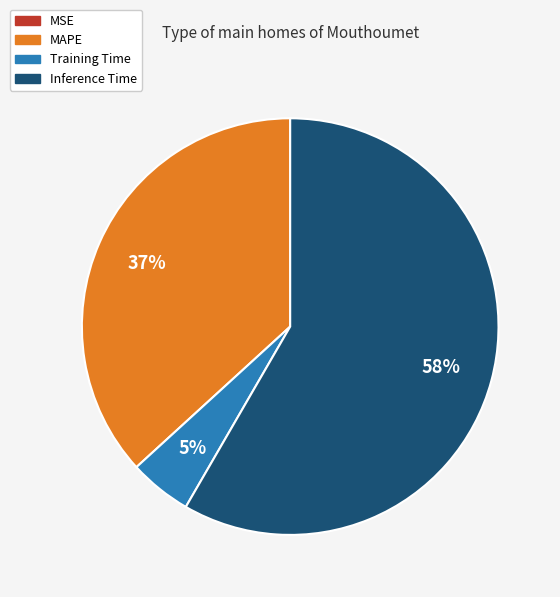

True or false: Inference Time accounts for 58% of the total.

True